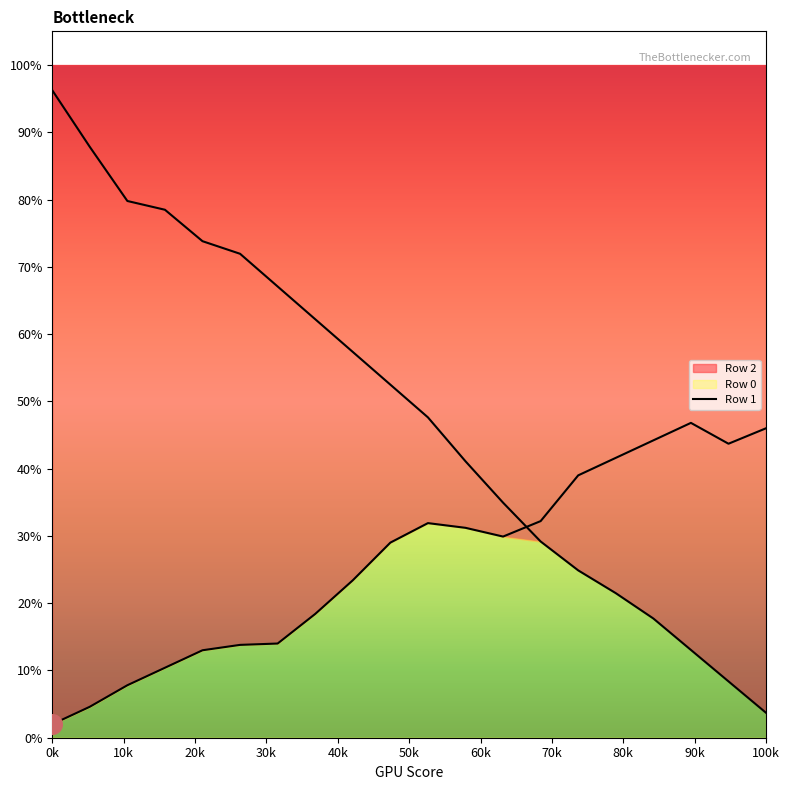

Which has a higher value, 20k or 10k?

10k